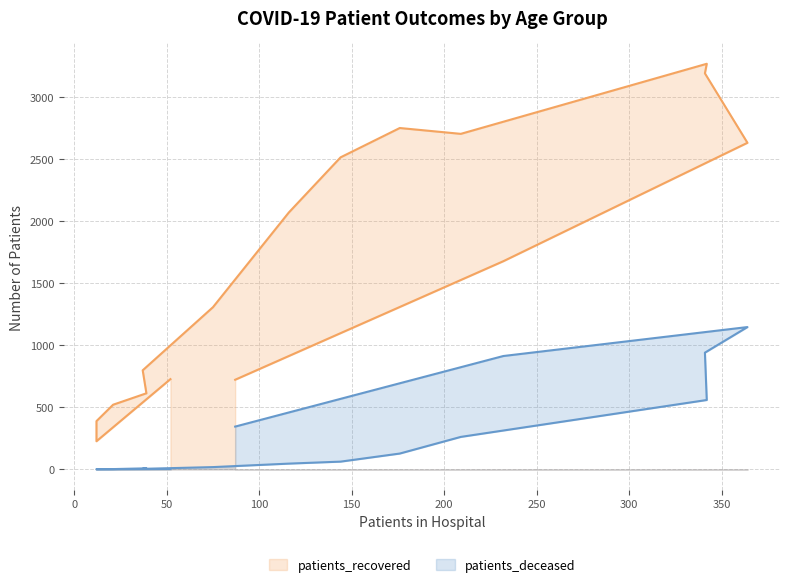

List the series in order of their overall mean, highest first.

patients_recovered, patients_deceased